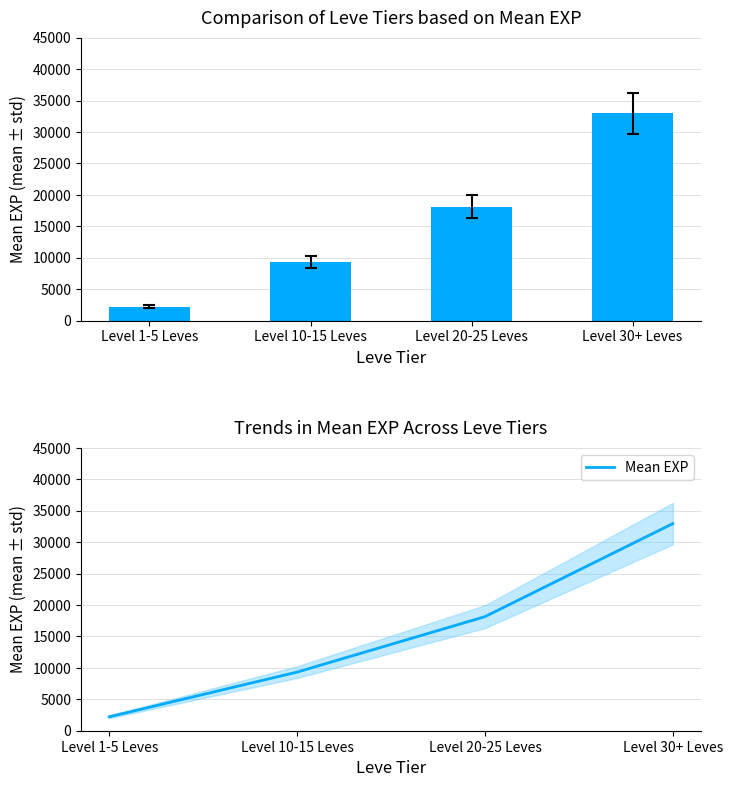

What is the difference between the second highest and minimum values?

15934.7